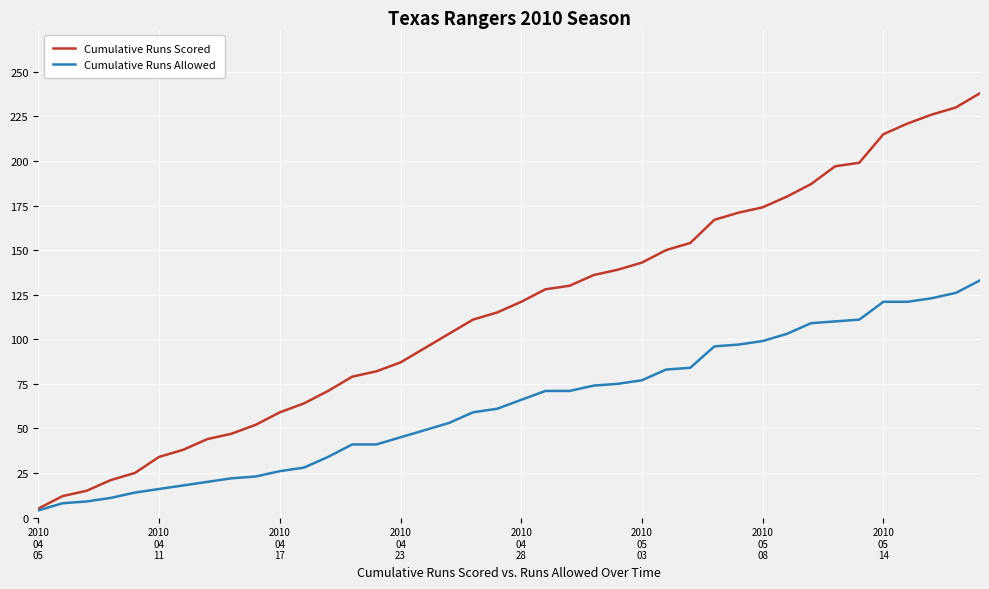

Which series has the largest range (max minus min)?

Cumulative Runs Scored